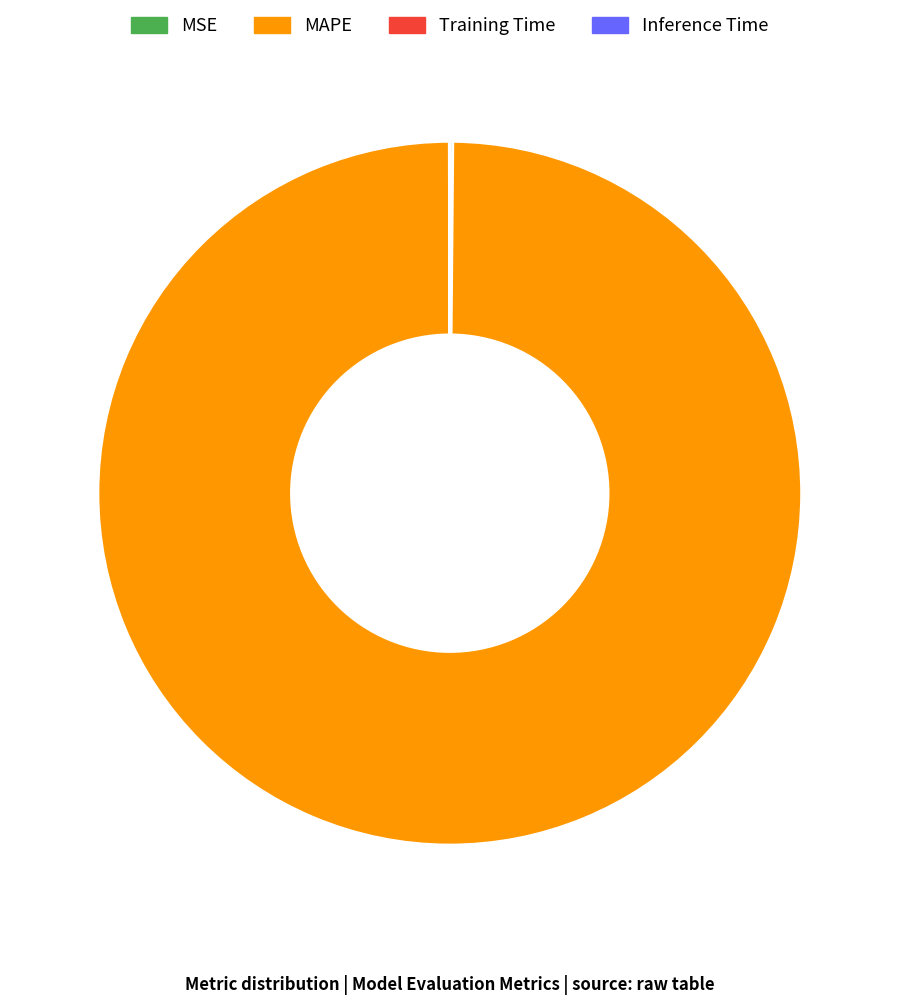

The MAPE slice represents 100% of the pie. True or false?

True